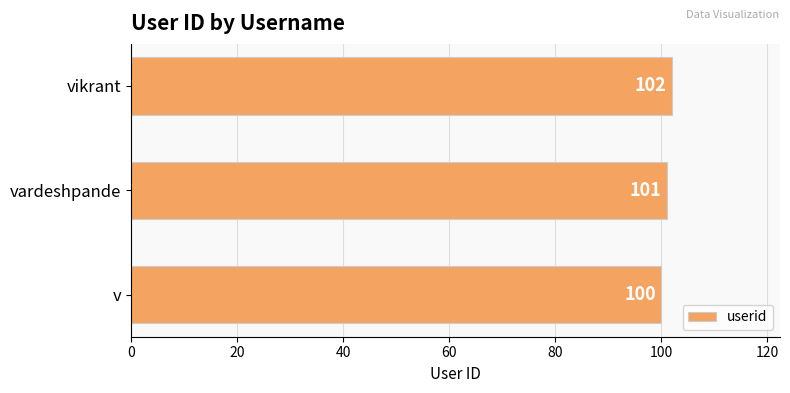

Reading top to bottom, transcribe all the data shown in this chart.

102	101	100